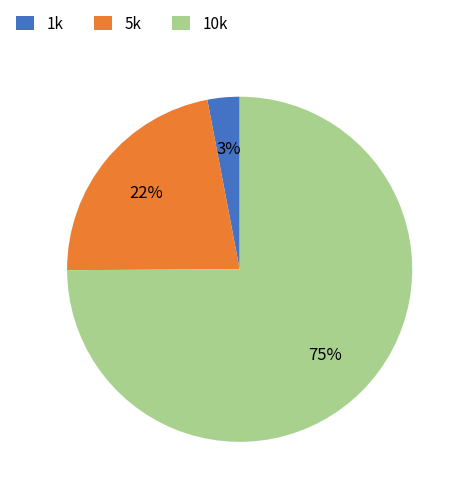

How many segments does this pie chart have?

3